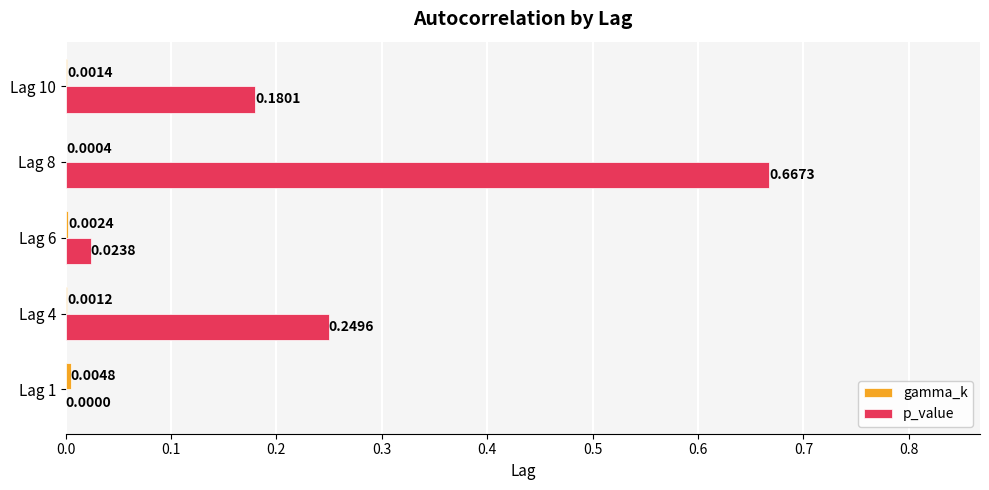

Which series has the widest spread of values?

p_value